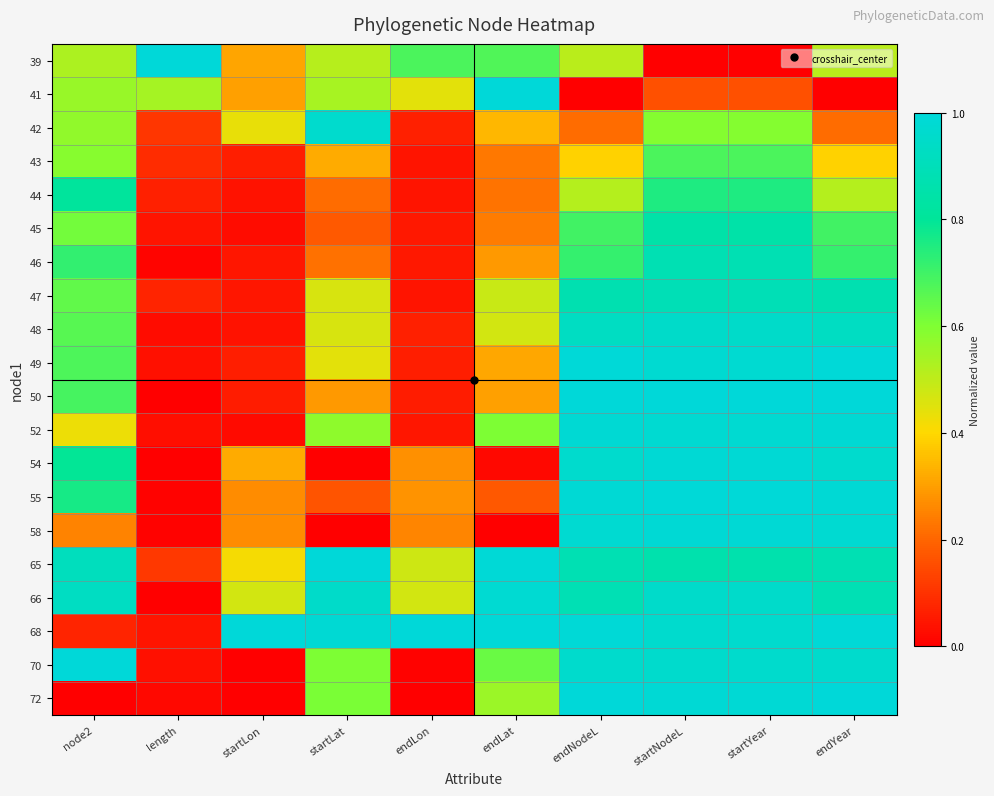

What is the total value across all series at endLon?

4.4